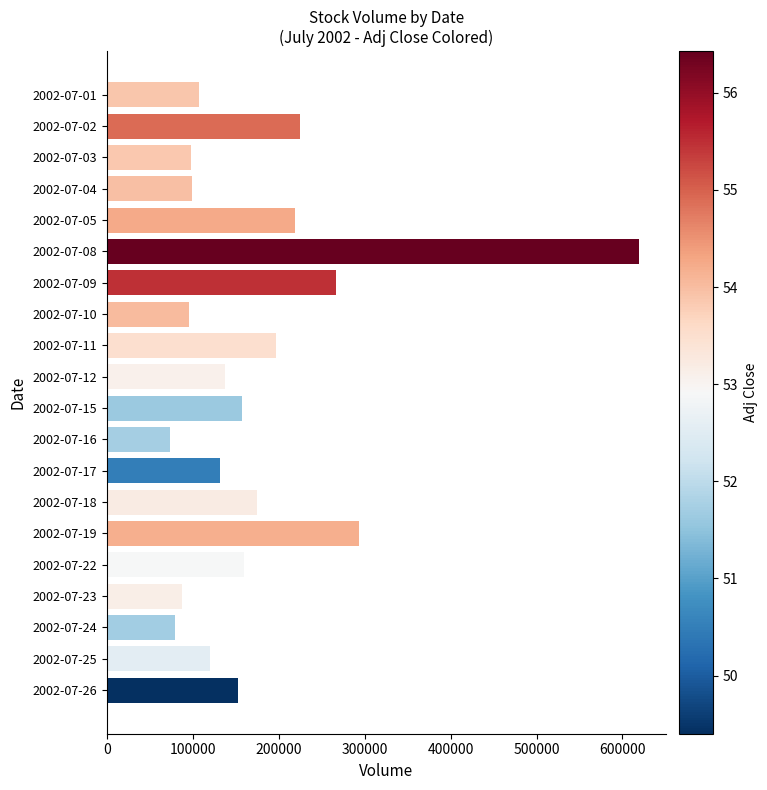

At which label is the value closest to 346226?

2002-07-19